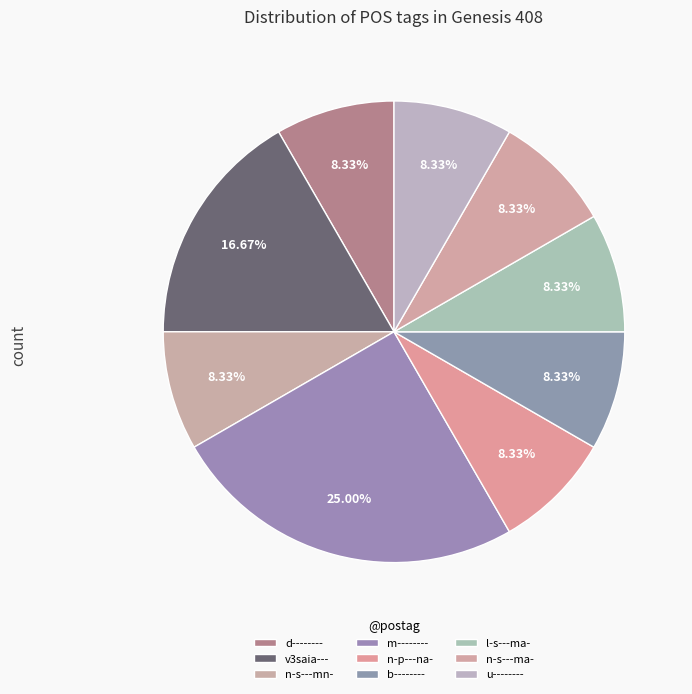

To the nearest percent, what is the average slice percentage?

11%